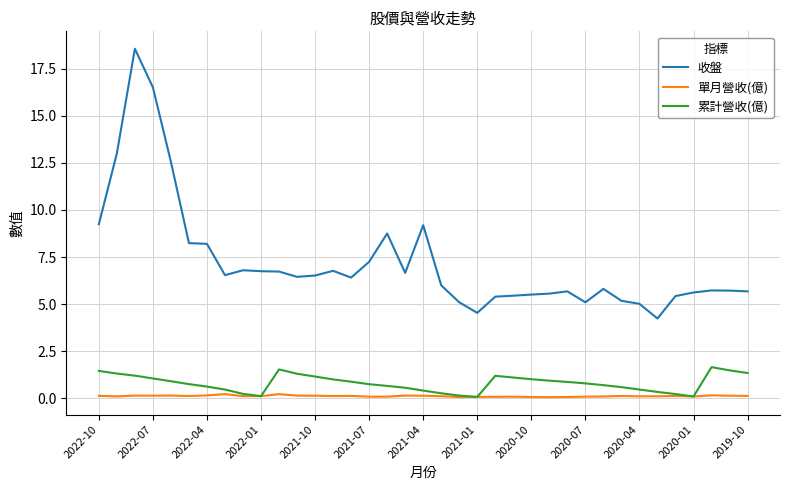

True or false: 累計營收(億) and 收盤 intersect in this chart.

False